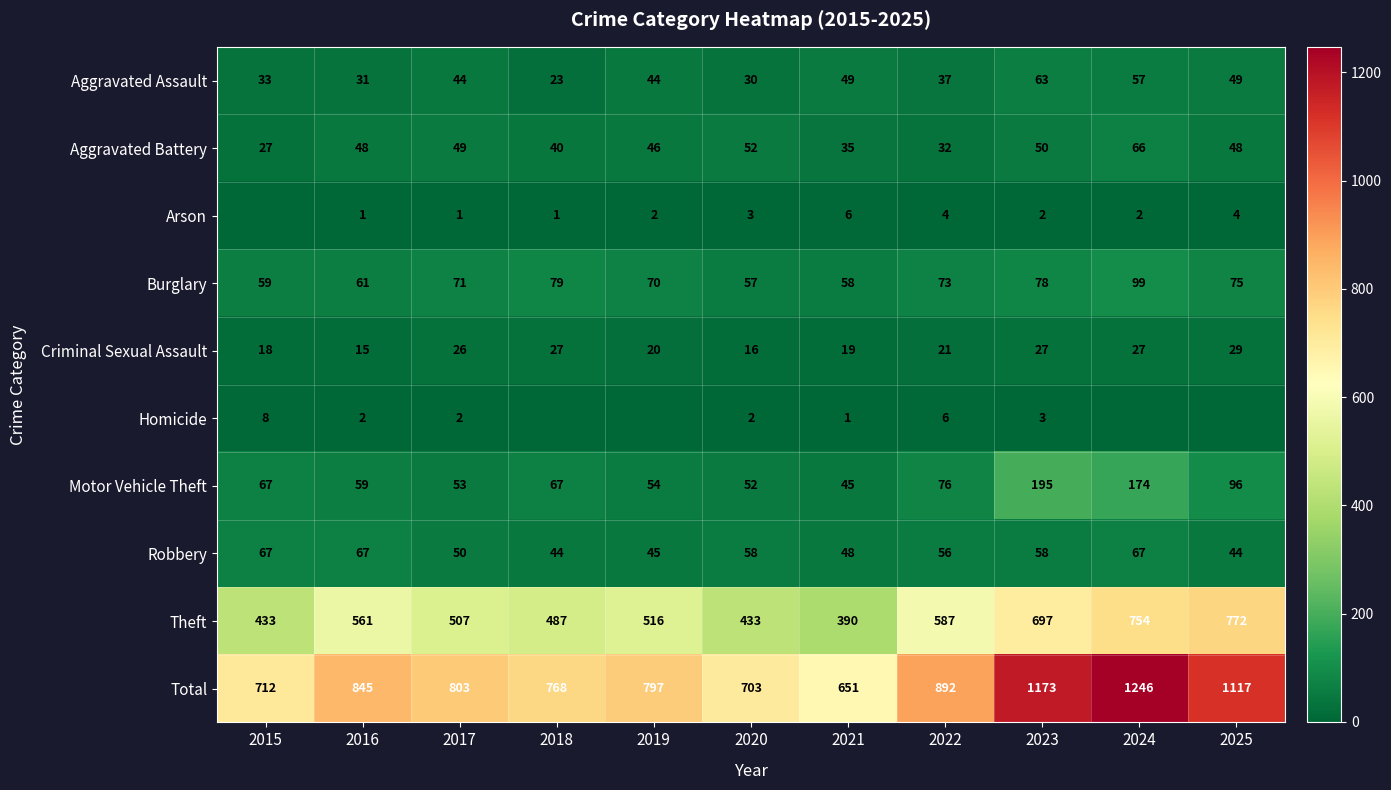

What is the lowest value of the Robbery series?

44